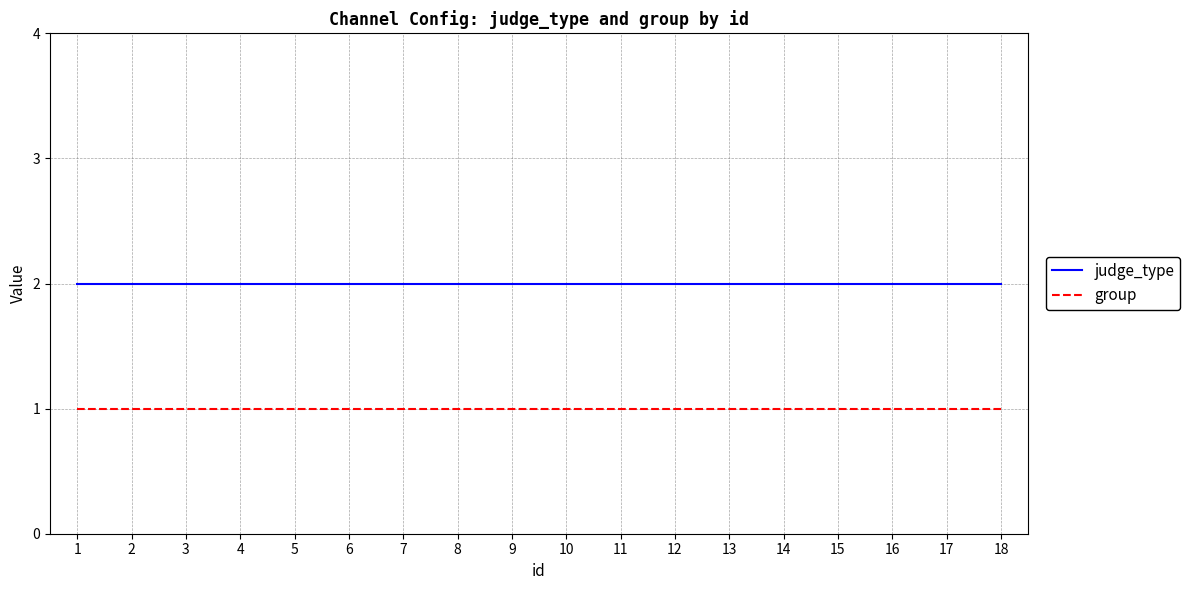

True or false: group and judge_type cross at least once.

False